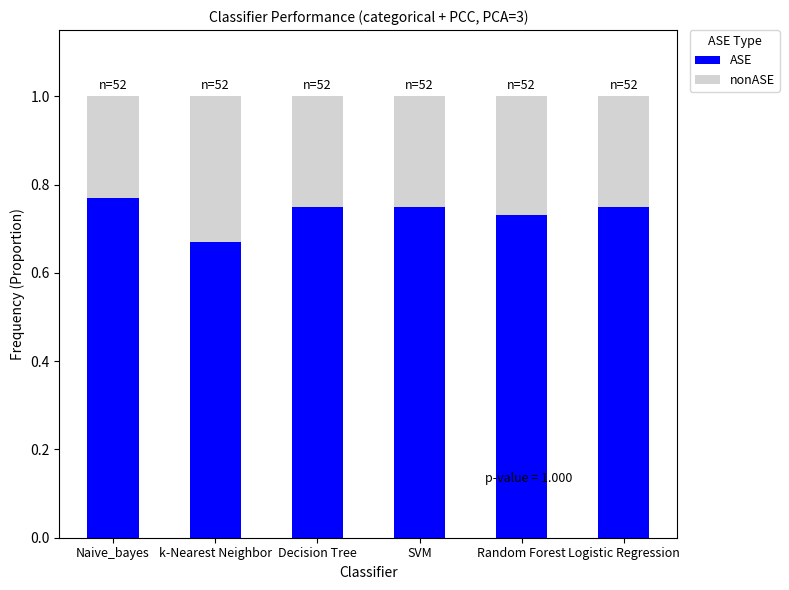

What is the total value across all series at Logistic Regression?

1.0